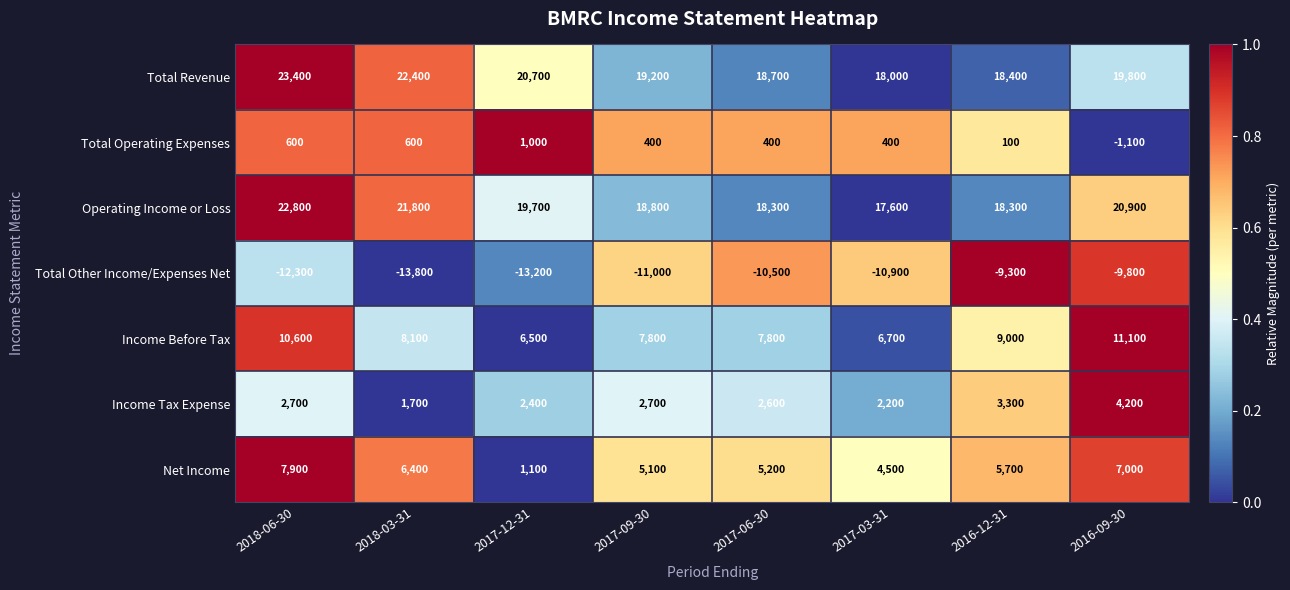

At how many categories does at least one series exceed 0?

8